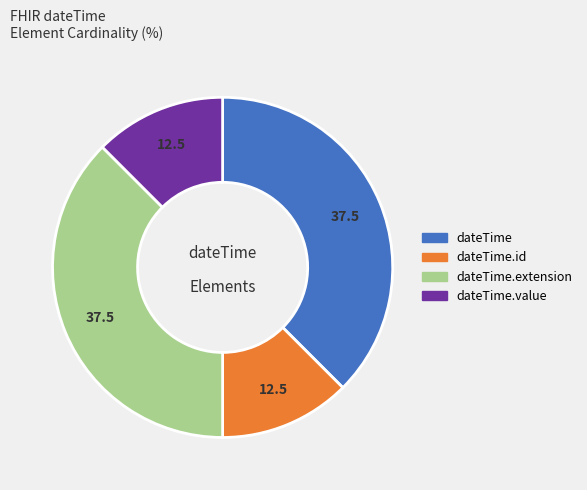

The dateTime.id slice represents 12% of the pie. True or false?

True